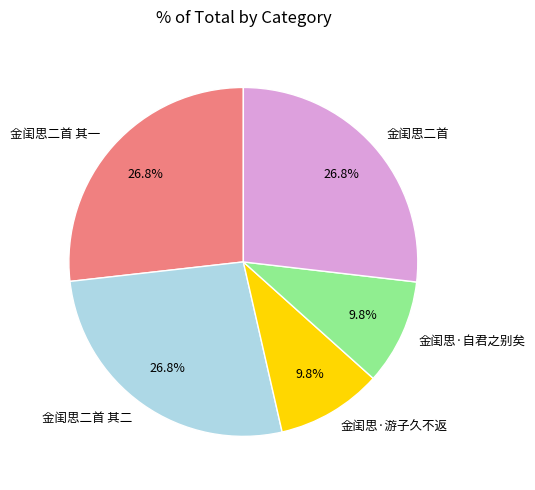

Is there a majority slice in this chart?

No